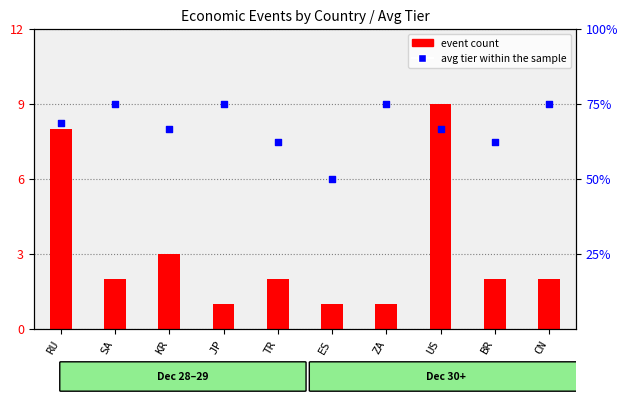

What are all the series names shown in the legend?

event count, avg tier